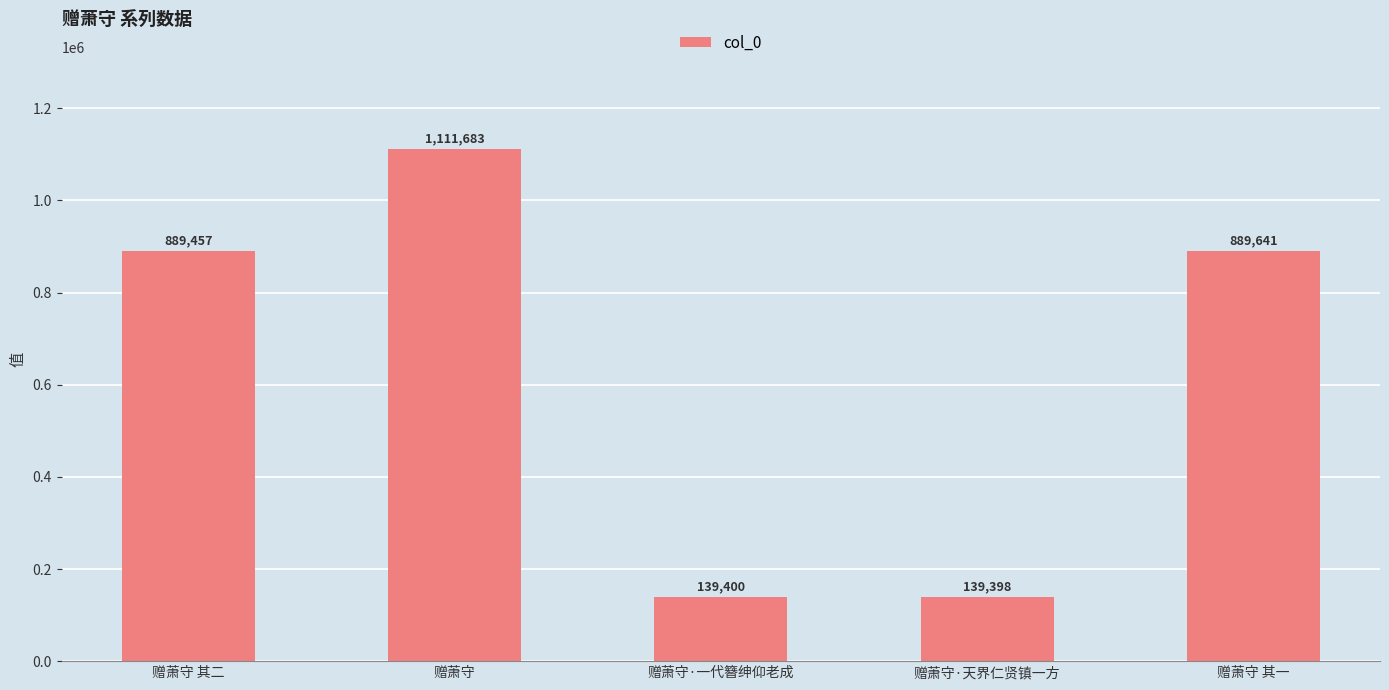

Rank the categories by value from highest to lowest.

赠萧守, 赠萧守 其一, 赠萧守 其二, 赠萧守·一代簪绅仰老成, 赠萧守·天界仁贤镇一方